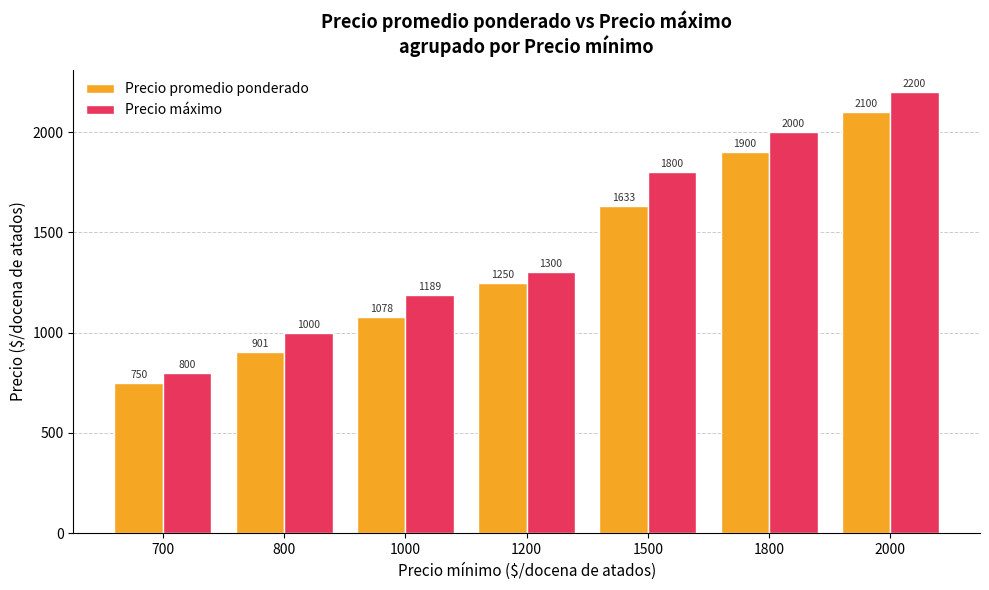

What is the lowest value of the Precio promedio ponderado series?

750.0